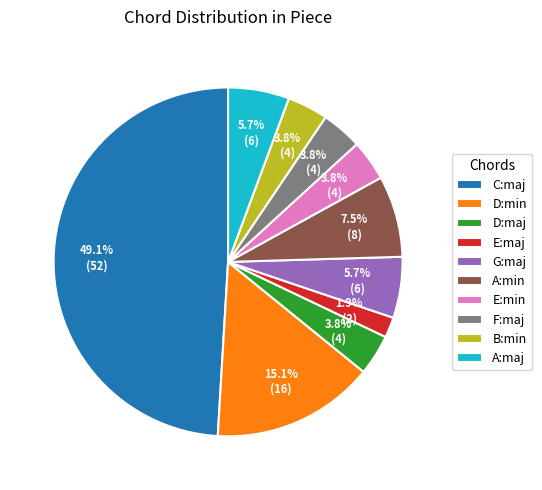

Does G:maj represent more than half of the total?

No